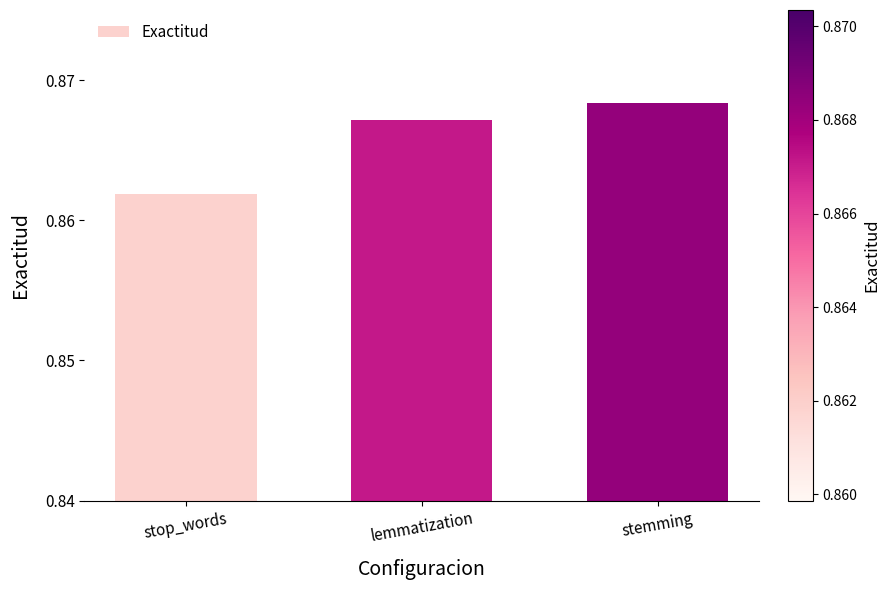

List the labels in order of value, smallest first.

stop_words, lemmatization, stemming